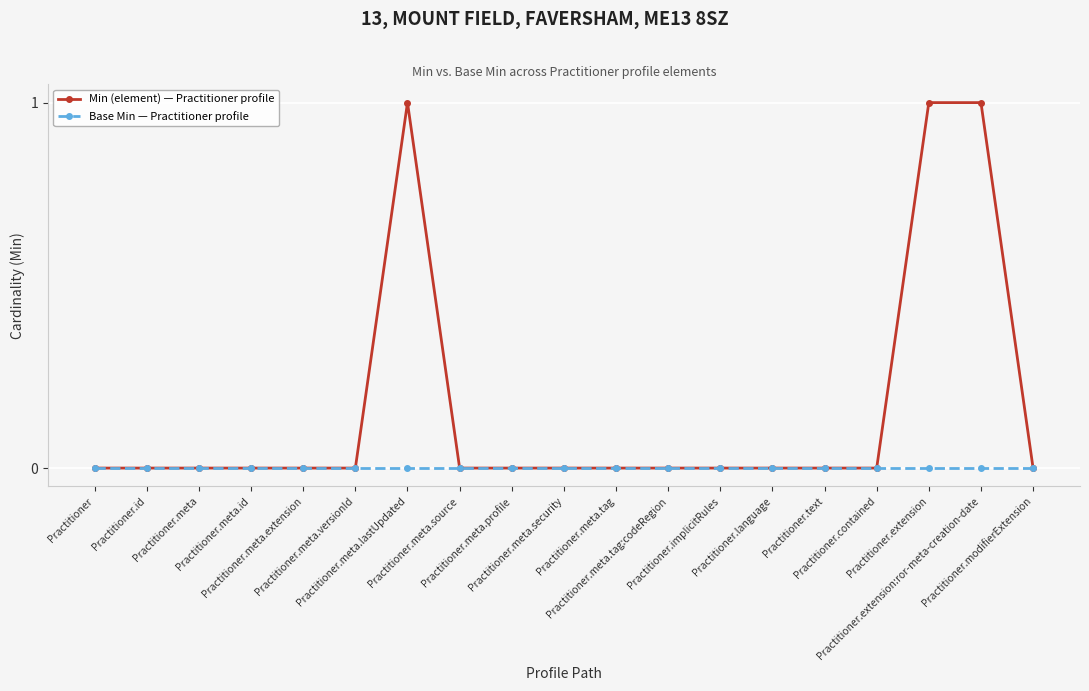

True or false: Base Min — Practitioner profile has a value of 0 at Practitioner.extension:ror-meta-creation-date.

True